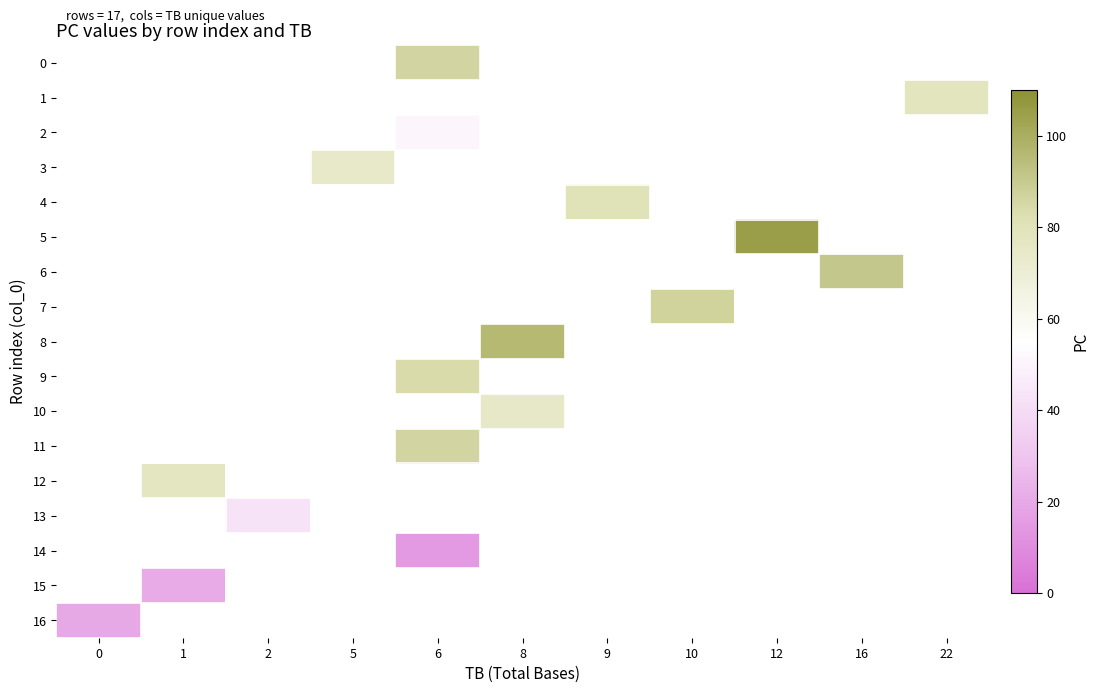

Which series has the widest spread of values?

16